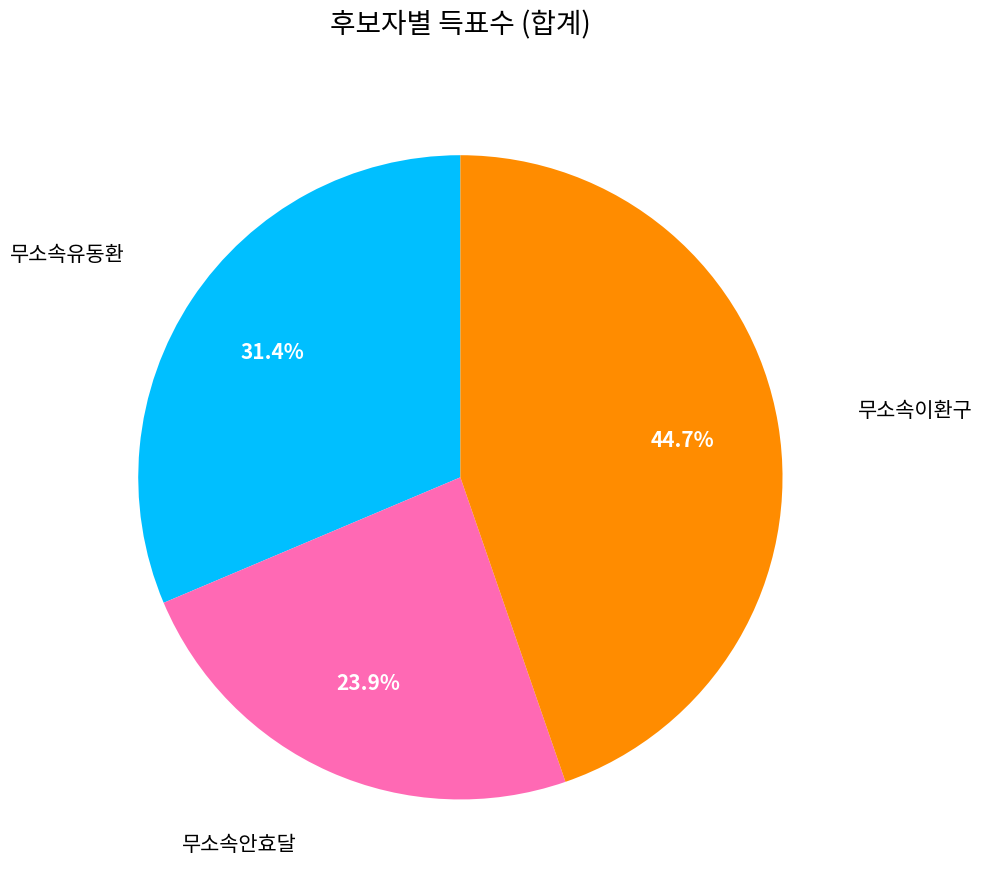

Does any single category account for the majority?

No